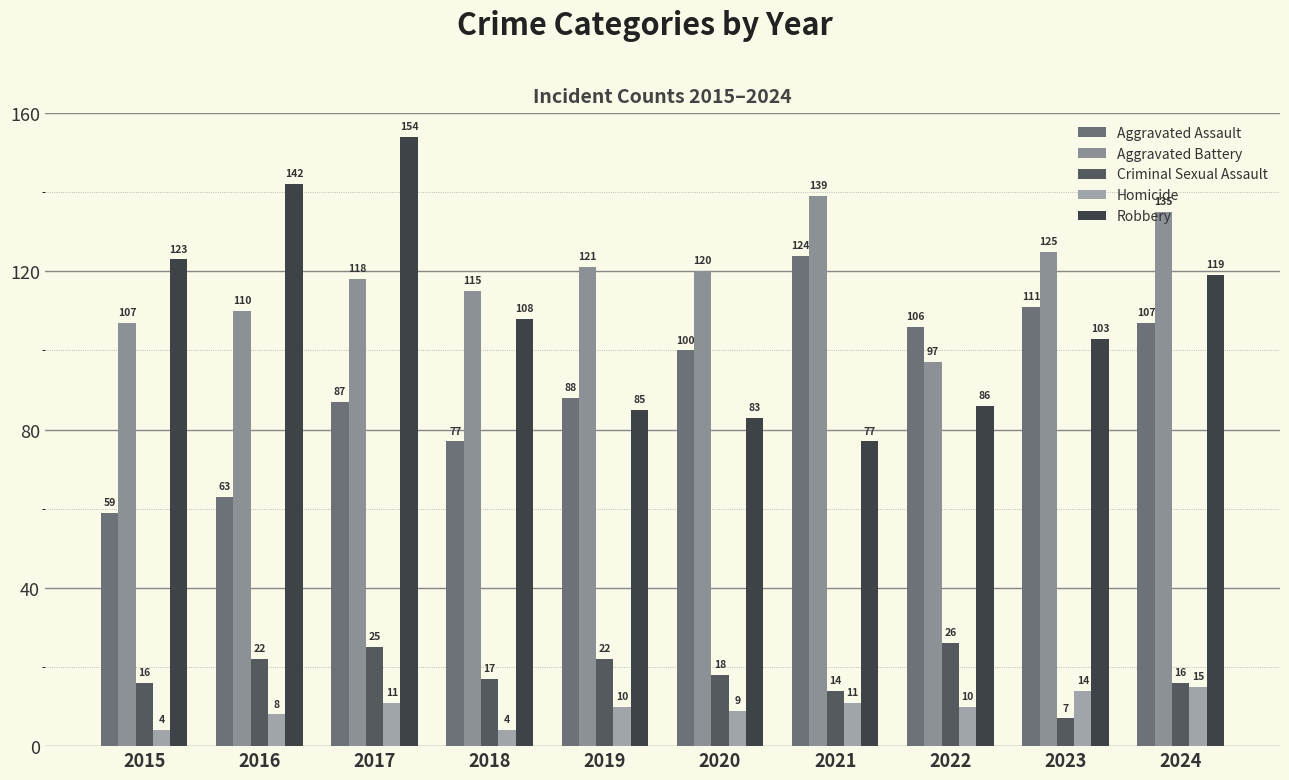

What is the value of the Aggravated Battery bar at the 3rd from the left?

118